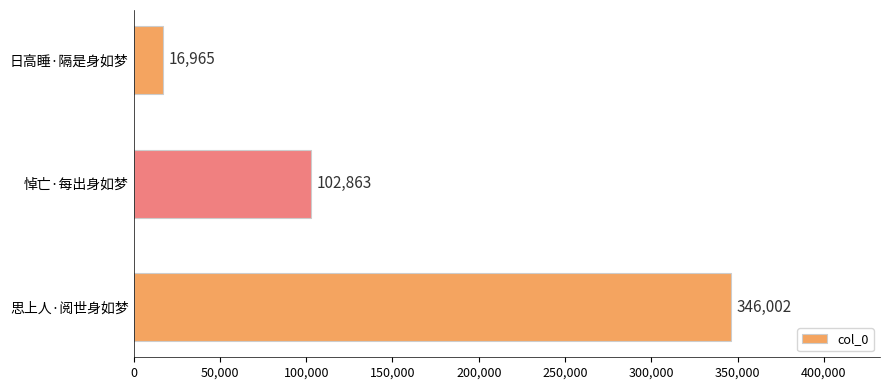

At which label is the value closest to 181483?

悼亡·每出身如梦